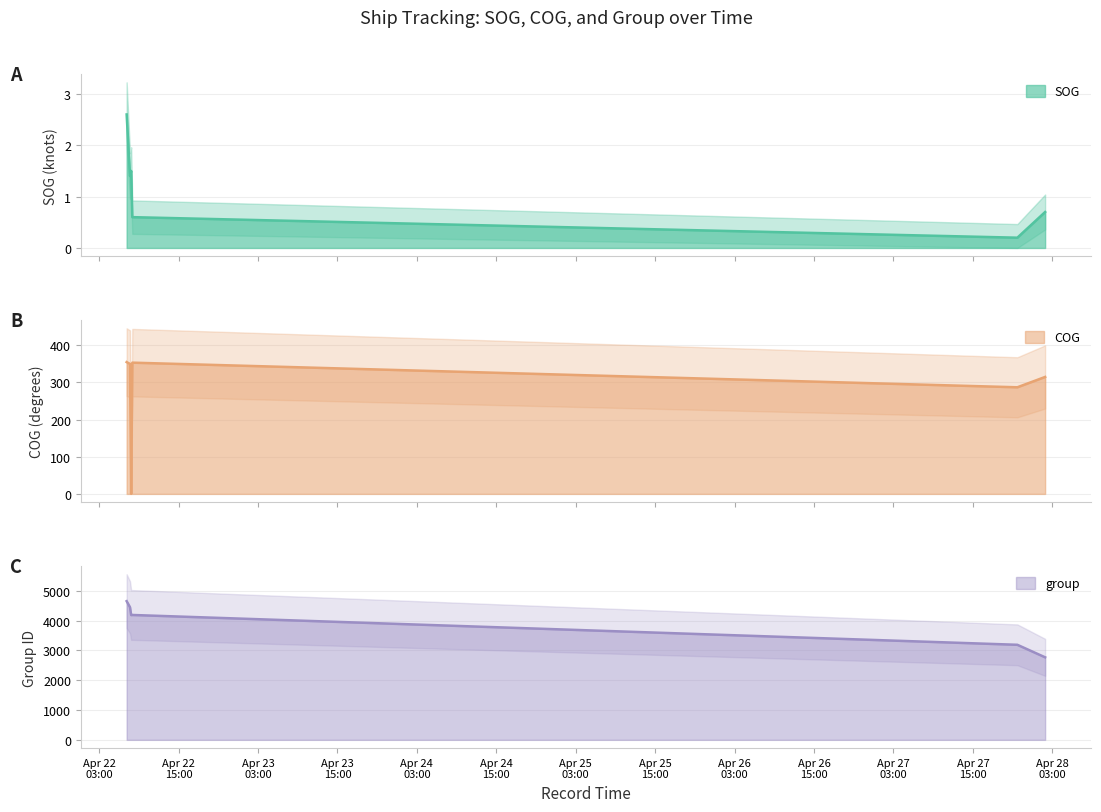

Reading left to right, transcribe all the data shown in this chart.

SOG: 2024-04-22 07:09:26=2.6	2024-04-22 07:39:47=1.4	2024-04-22 07:50:15=1.5	2024-04-22 08:00:33=0.6	2024-04-27 21:42:57=0.2	2024-04-28 01:54:37=0.7
COG: 2024-04-22 07:09:26=354.9	2024-04-22 07:39:47=350.0	2024-04-22 07:50:15=0.3	2024-04-22 08:00:33=353.4	2024-04-27 21:42:57=287.1	2024-04-28 01:54:37=314.9
group: 2024-04-22 07:09:26=4650.0	2024-04-22 07:39:47=4446.0	2024-04-22 07:50:15=4182.0	2024-04-22 08:00:33=4187.0	2024-04-27 21:42:57=3187.0	2024-04-28 01:54:37=2767.0